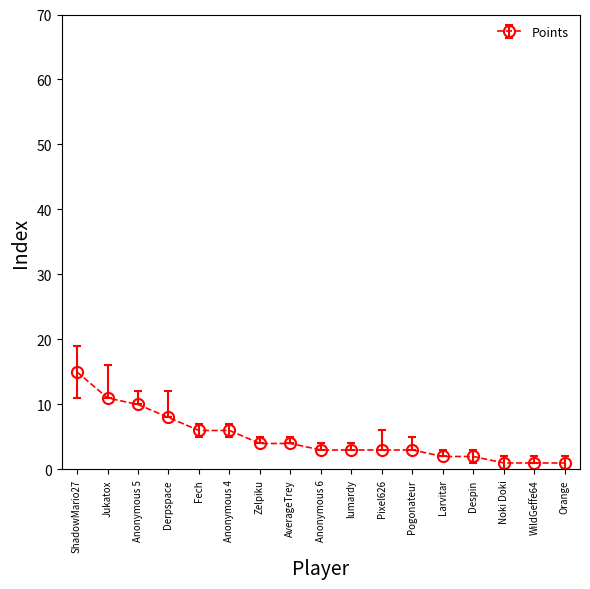

What is the difference between the values at AverageTrey and Jukatox?

7